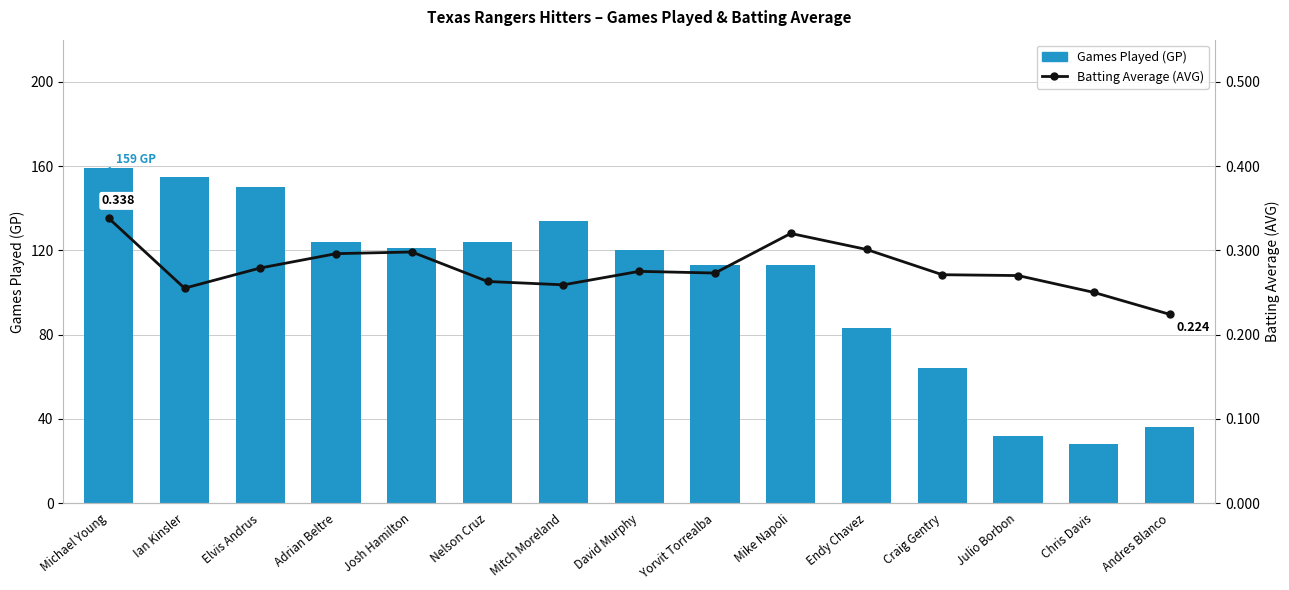

What is the maximum value for Batting Average (AVG)?

0.3